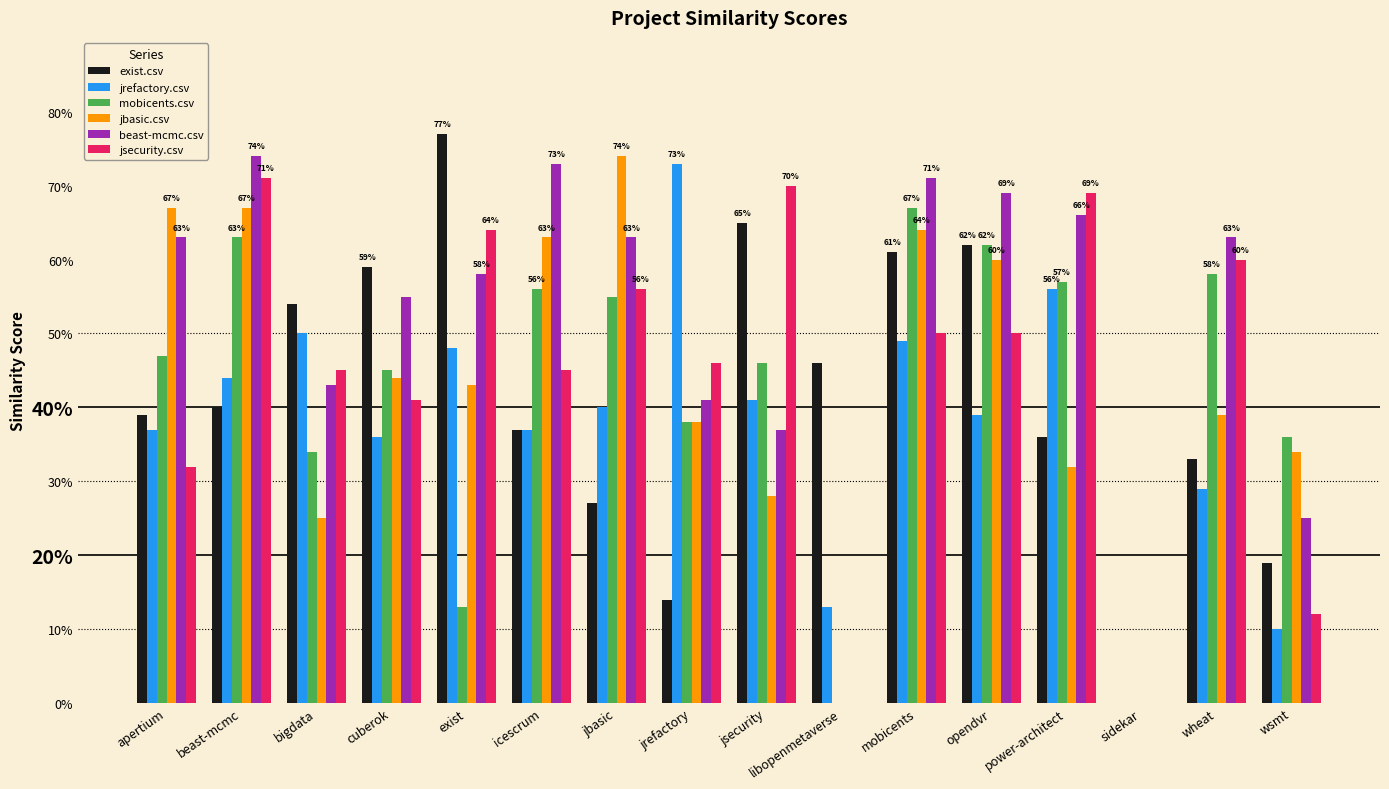

Reading left to right, extract all data points from this chart.

exist.csv: apertium=0.4	beast-mcmc=0.4	bigdata=0.5	cuberok=0.6	exist=0.8	icescrum=0.4	jbasic=0.3	jrefactory=0.1	jsecurity=0.7	libopenmetaverse=0.5	mobicents=0.6	opendvr=0.6	power-architect=0.4	sidekar=0.0	wheat=0.3	wsmt=0.2
jrefactory.csv: apertium=0.4	beast-mcmc=0.4	bigdata=0.5	cuberok=0.4	exist=0.5	icescrum=0.4	jbasic=0.4	jrefactory=0.7	jsecurity=0.4	libopenmetaverse=0.1	mobicents=0.5	opendvr=0.4	power-architect=0.6	sidekar=0.0	wheat=0.3	wsmt=0.1
mobicents.csv: apertium=0.5	beast-mcmc=0.6	bigdata=0.3	cuberok=0.5	exist=0.1	icescrum=0.6	jbasic=0.6	jrefactory=0.4	jsecurity=0.5	libopenmetaverse=0.0	mobicents=0.7	opendvr=0.6	power-architect=0.6	sidekar=0.0	wheat=0.6	wsmt=0.4
jbasic.csv: apertium=0.7	beast-mcmc=0.7	bigdata=0.2	cuberok=0.4	exist=0.4	icescrum=0.6	jbasic=0.7	jrefactory=0.4	jsecurity=0.3	libopenmetaverse=0.0	mobicents=0.6	opendvr=0.6	power-architect=0.3	sidekar=0.0	wheat=0.4	wsmt=0.3
beast-mcmc.csv: apertium=0.6	beast-mcmc=0.7	bigdata=0.4	cuberok=0.6	exist=0.6	icescrum=0.7	jbasic=0.6	jrefactory=0.4	jsecurity=0.4	libopenmetaverse=0.0	mobicents=0.7	opendvr=0.7	power-architect=0.7	sidekar=0.0	wheat=0.6	wsmt=0.2
jsecurity.csv: apertium=0.3	beast-mcmc=0.7	bigdata=0.5	cuberok=0.4	exist=0.6	icescrum=0.5	jbasic=0.6	jrefactory=0.5	jsecurity=0.7	libopenmetaverse=0.0	mobicents=0.5	opendvr=0.5	power-architect=0.7	sidekar=0.0	wheat=0.6	wsmt=0.1